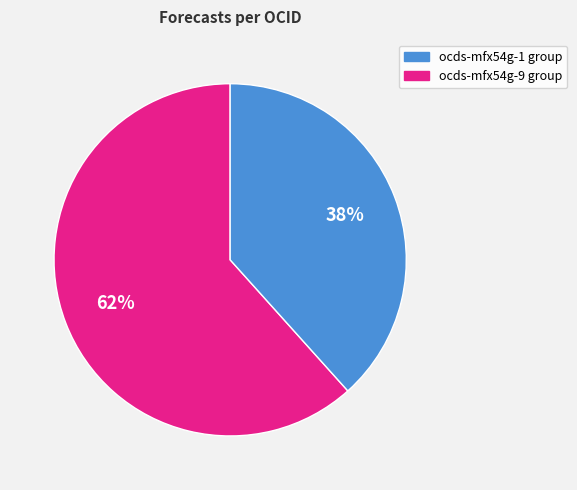

Does any single category account for the majority?

Yes